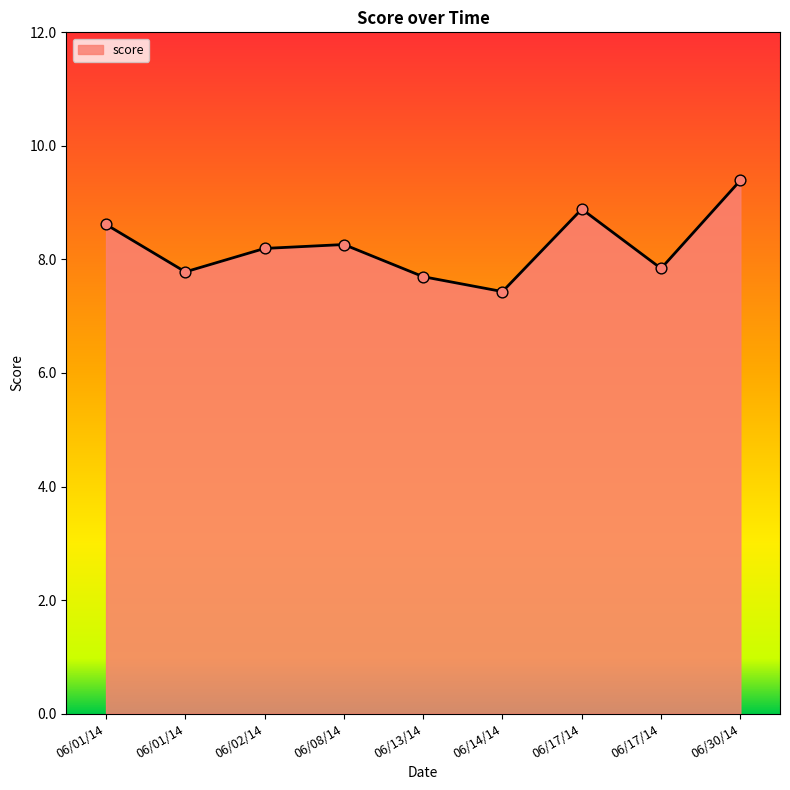

Which has a higher value, 06/08/14 or 06/17/14?

06/08/14